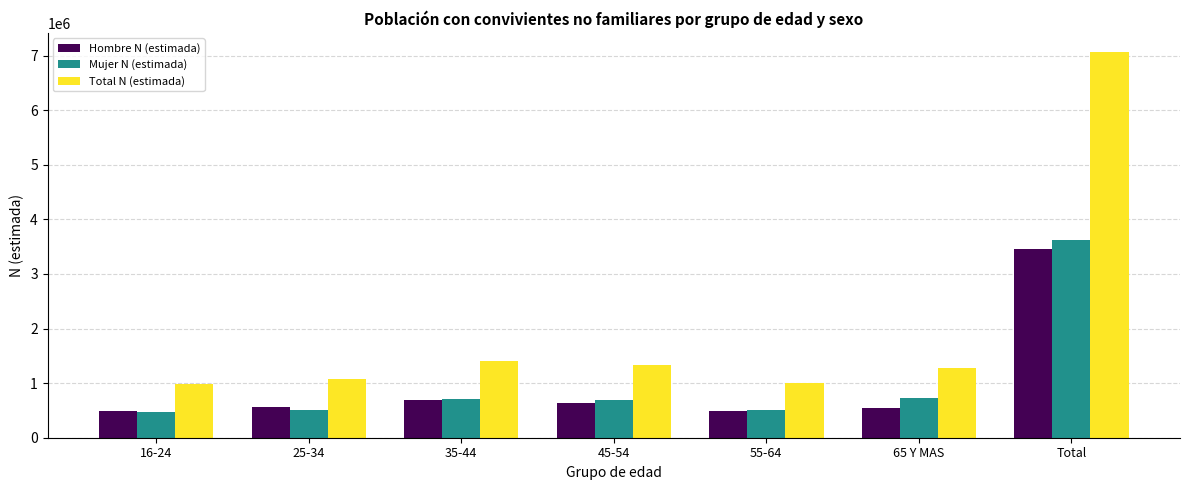

What is the highest value of the Mujer N (estimada) series?

3612712